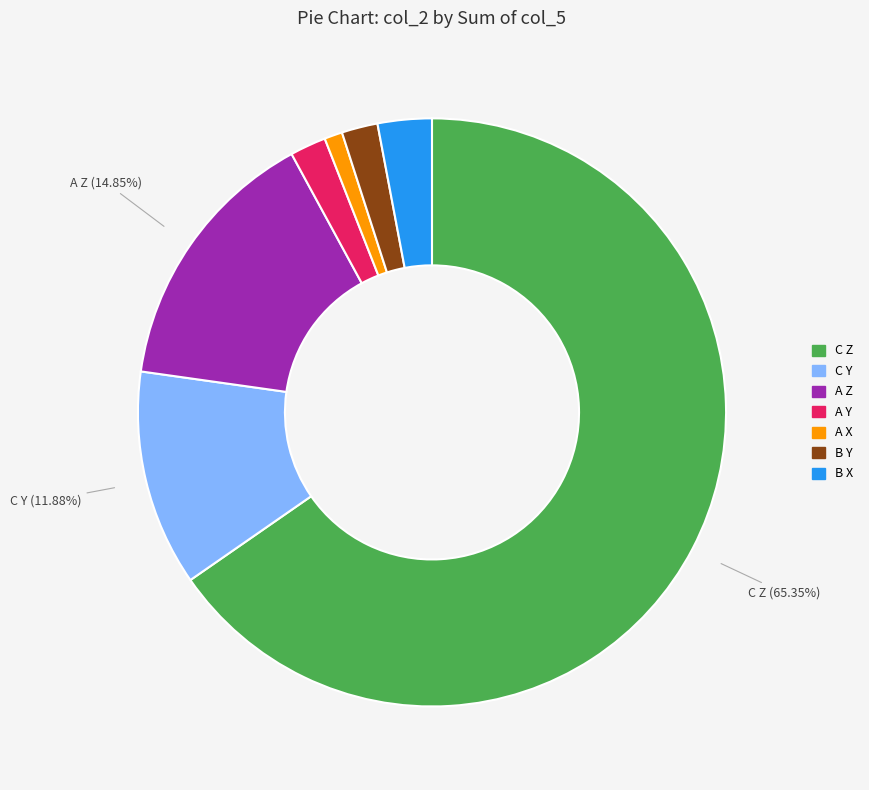

Does any single category account for the majority?

Yes